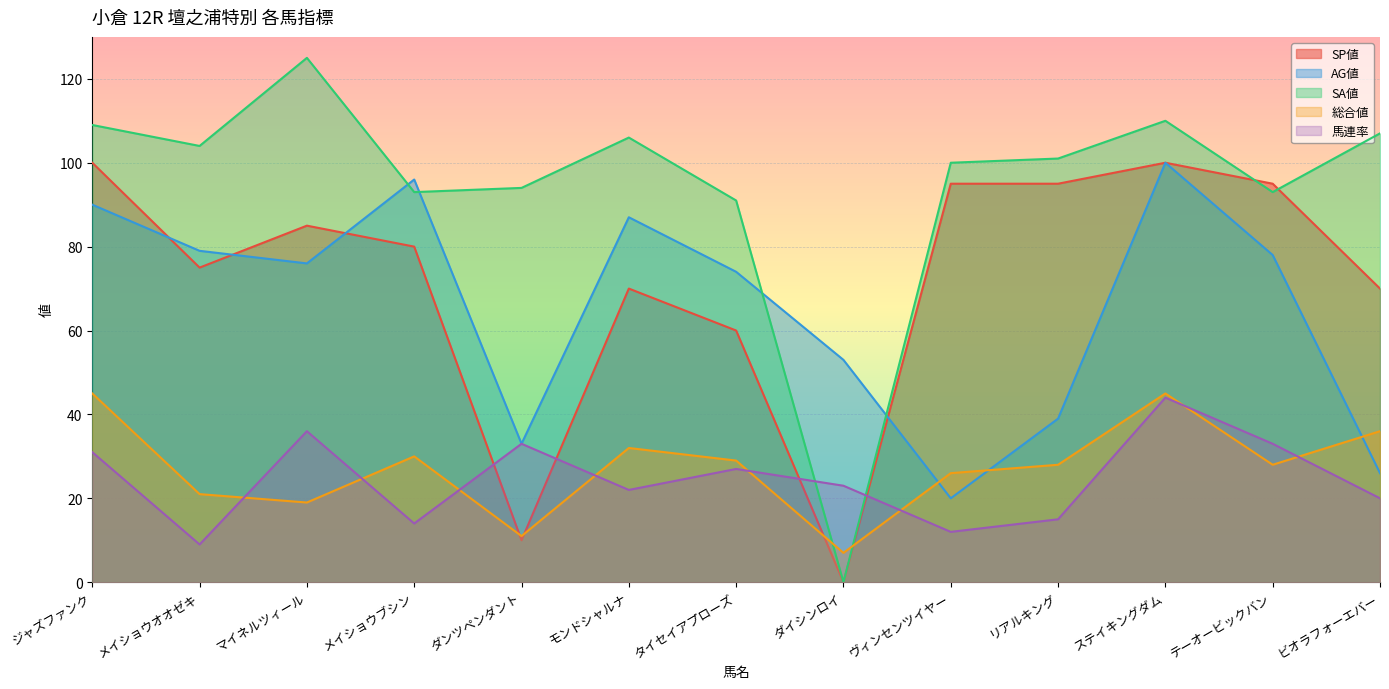

Is the value of 馬連率 at ステイキングダム greater than the value of AG値 at モンドシャルナ?

No